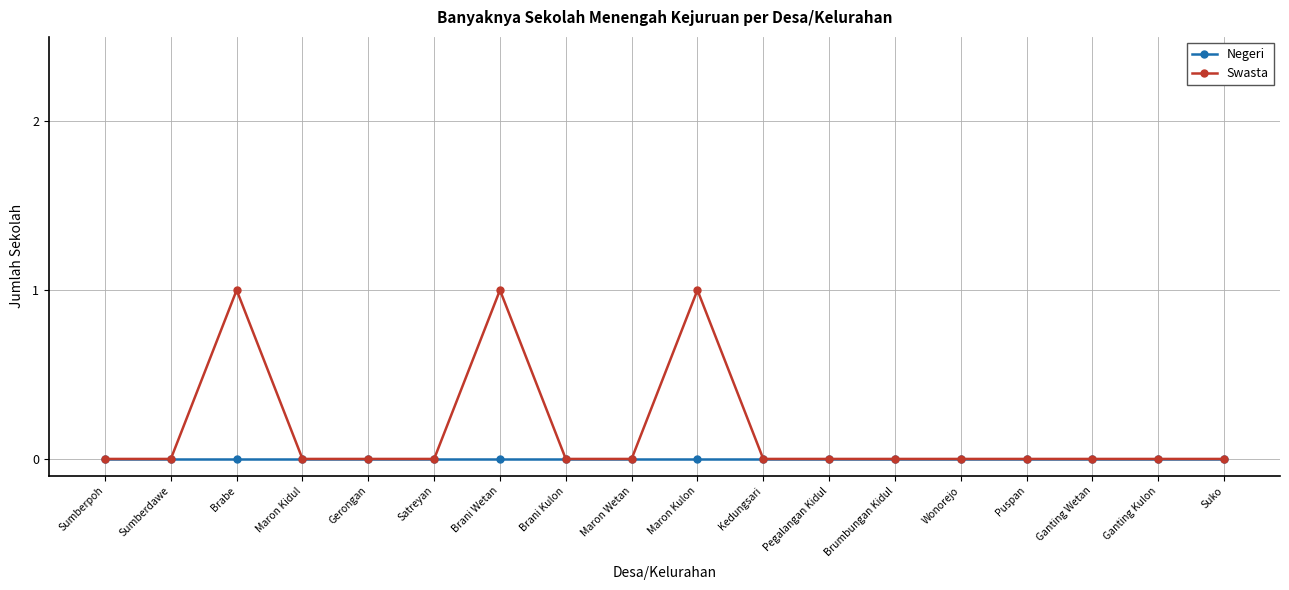

What is the greatest value displayed?

1